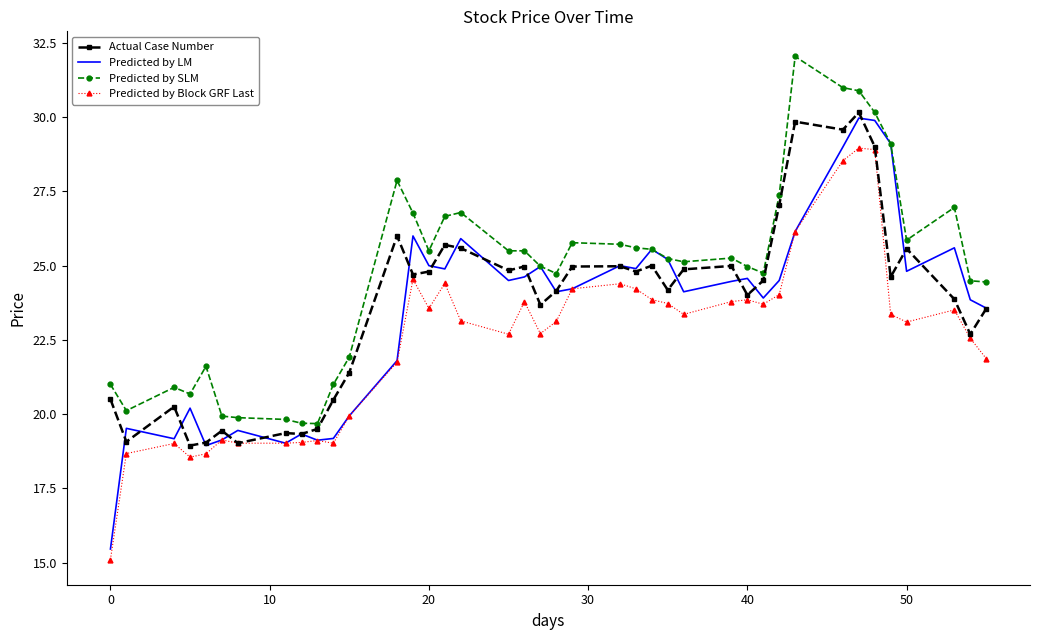

Which series has the largest total across all categories?

Predicted by SLM